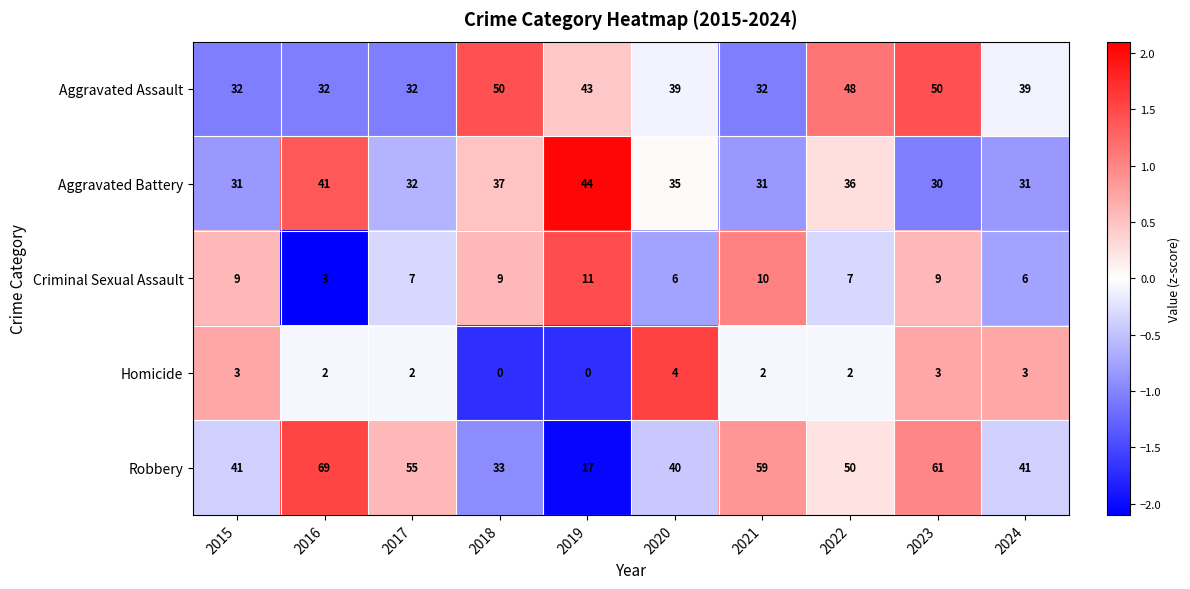

Is the value of Criminal Sexual Assault at 2021 greater than the value of Homicide at 2015?

Yes